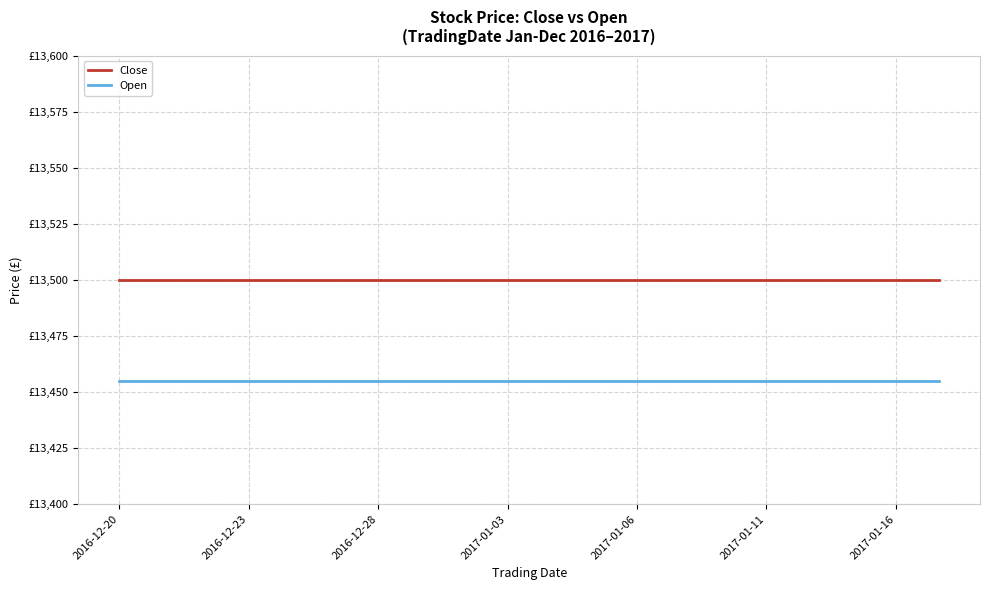

Which category has the highest value in the Close series?

2016-12-20